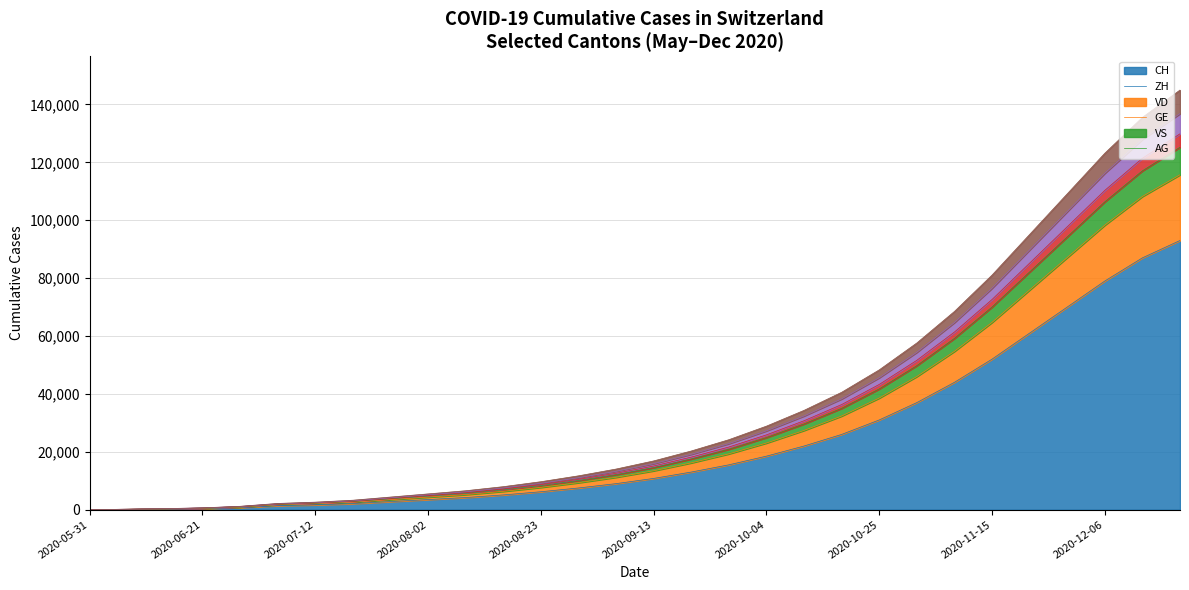

Rank the categories by AG value from lowest to highest.

2020-05-31, 2020-06-07, 2020-06-14, 2020-06-21, 2020-06-28, 2020-07-05, 2020-07-12, 2020-07-19, 2020-07-26, 2020-08-02, 2020-08-09, 2020-08-16, 2020-08-23, 2020-08-30, 2020-09-06, 2020-09-13, 2020-09-20, 2020-09-27, 2020-10-04, 2020-10-11, 2020-10-18, 2020-10-25, 2020-11-01, 2020-11-08, 2020-11-15, 2020-11-22, 2020-11-29, 2020-12-06, 2020-12-13, 2020-12-20